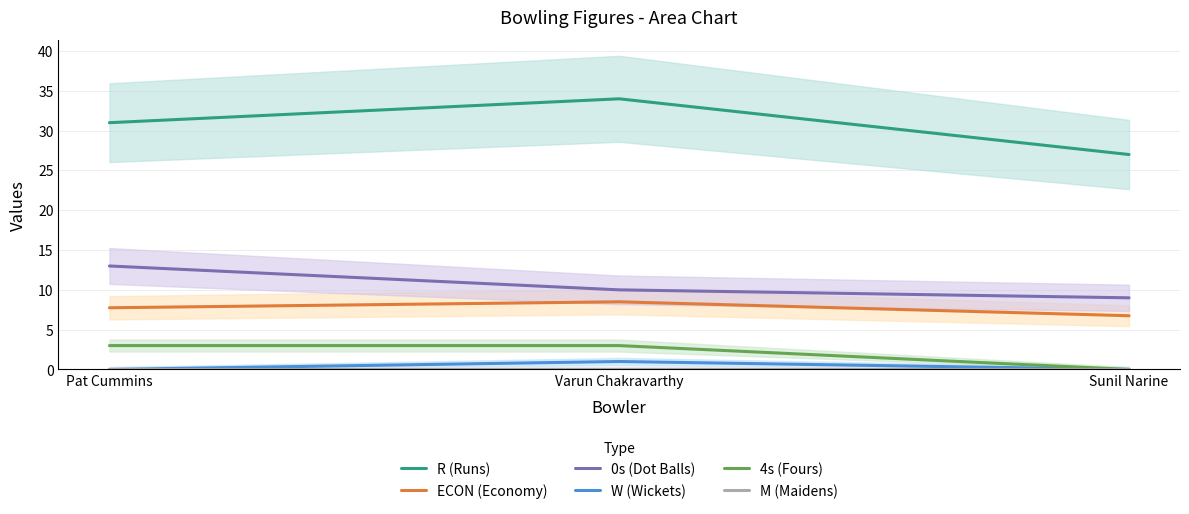

What position from the right is Pat Cummins?

3